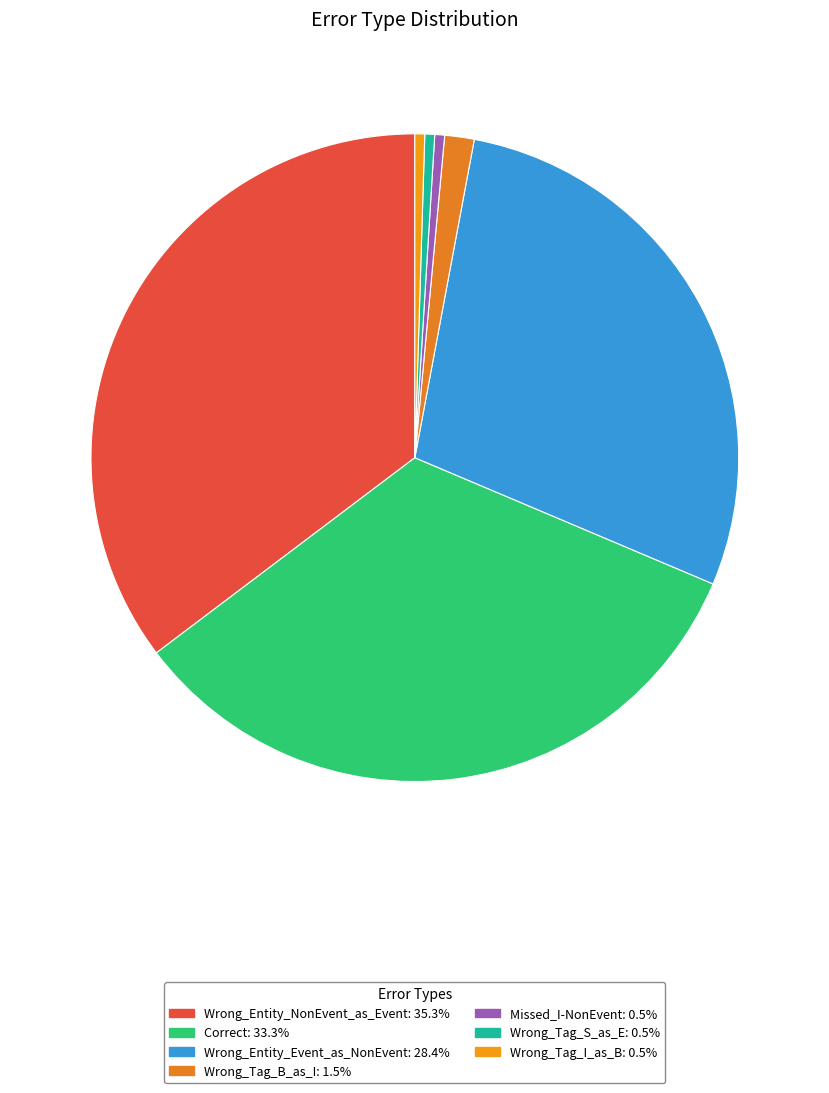

What is the largest slice in the pie chart?

Wrong_Entity_NonEvent_as_Event